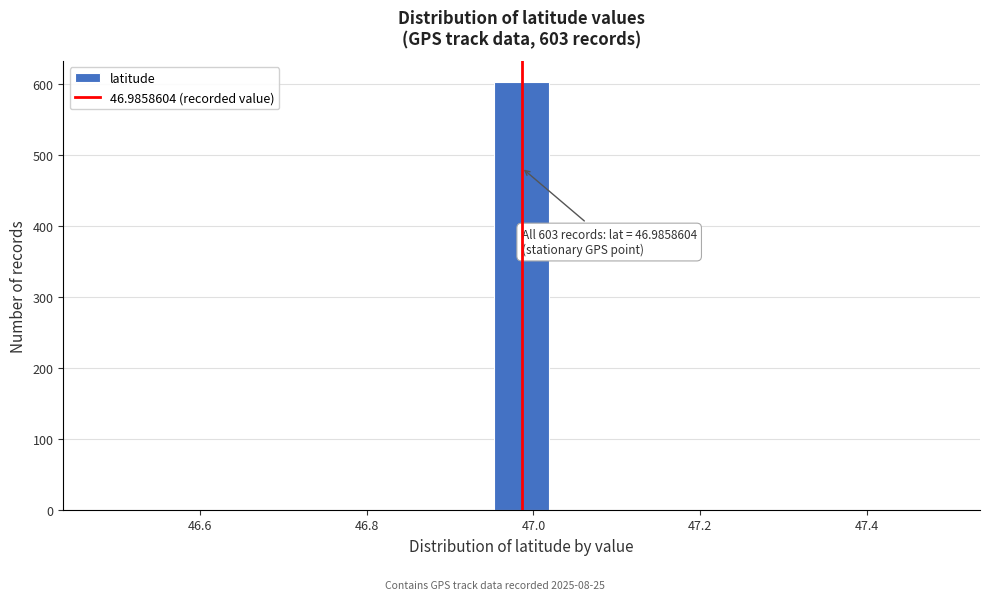

Around what value on the x-axis is the tallest bar? Give the approximate position of its centre, as read against the axis.

46.98